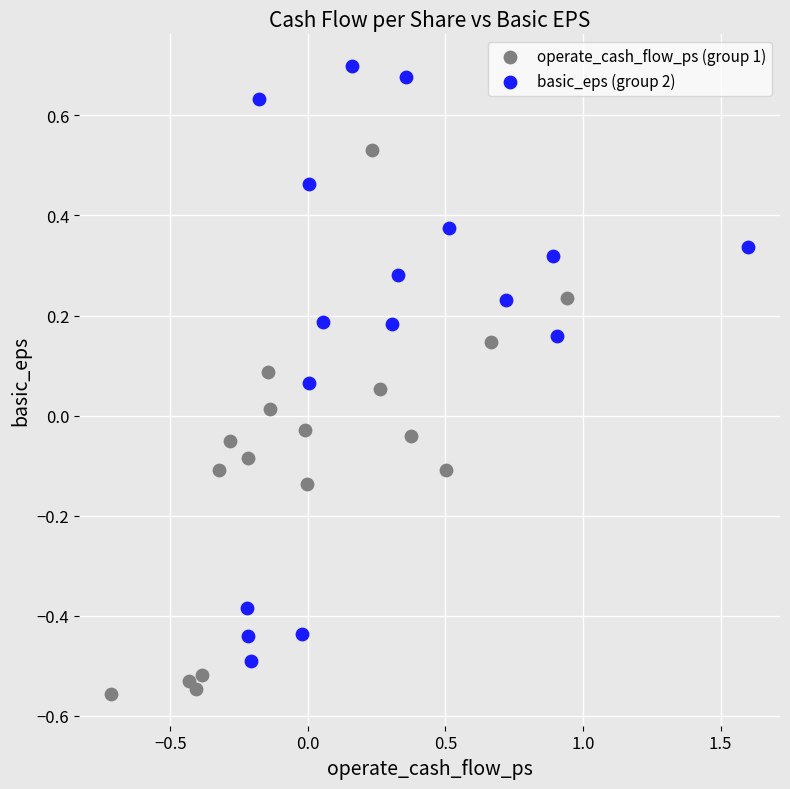

Which series has the widest spread of Y values?

basic_eps (group 2)